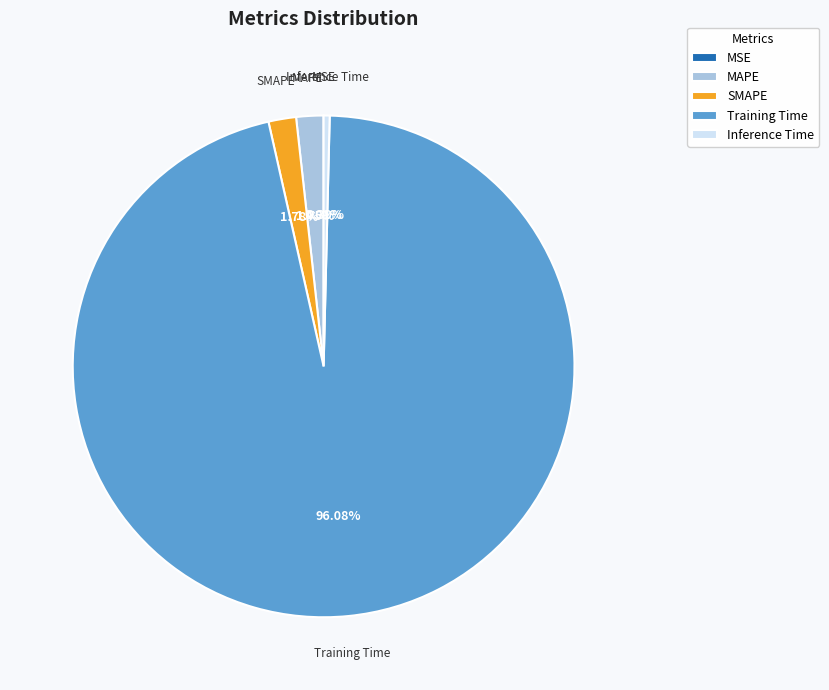

Which slice is the largest?

Training Time